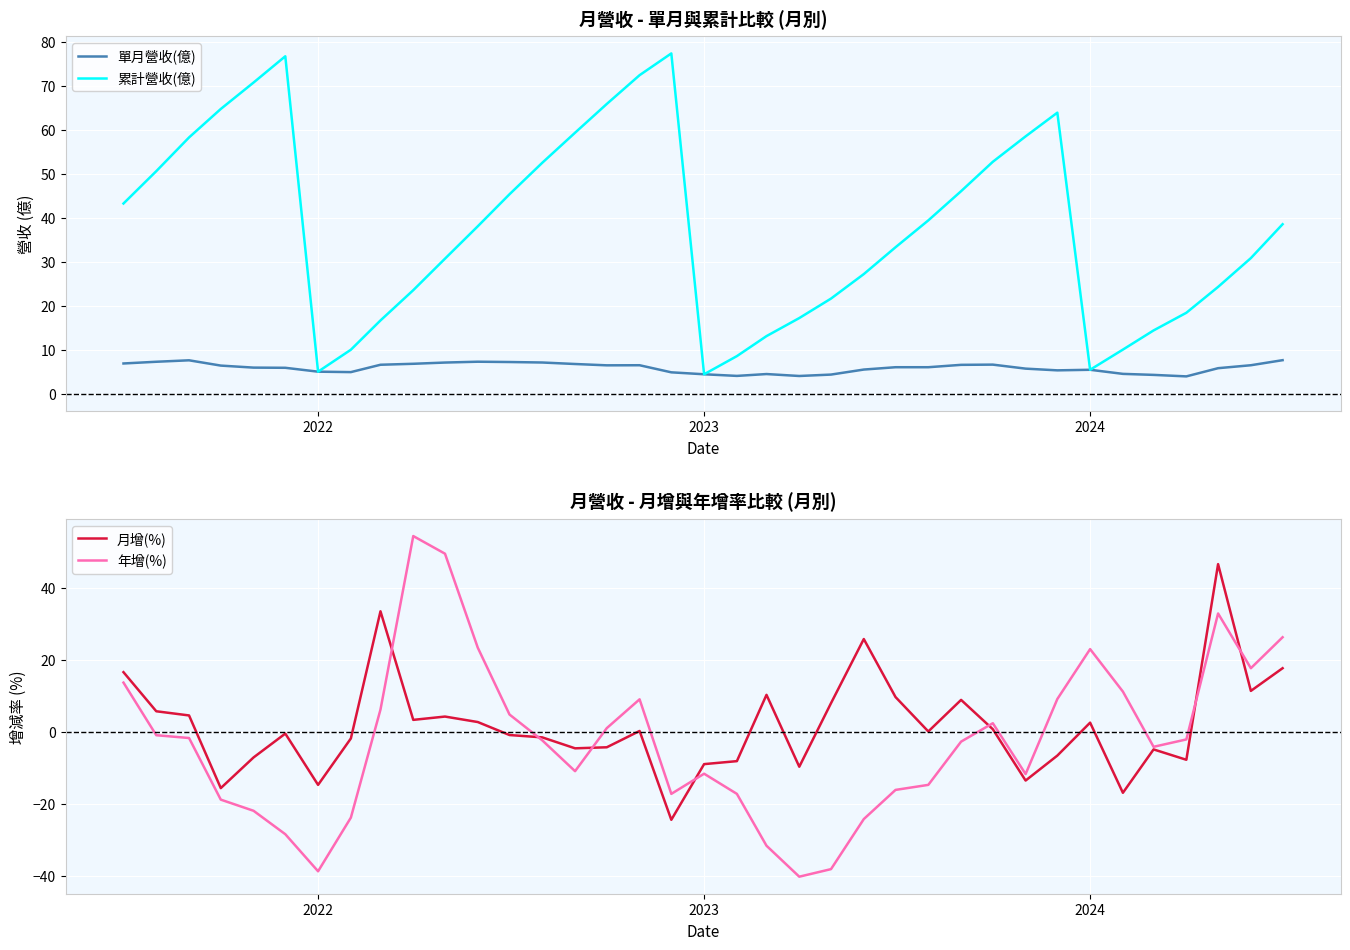

What is the highest value of the 單月營收(億) series?

7.7